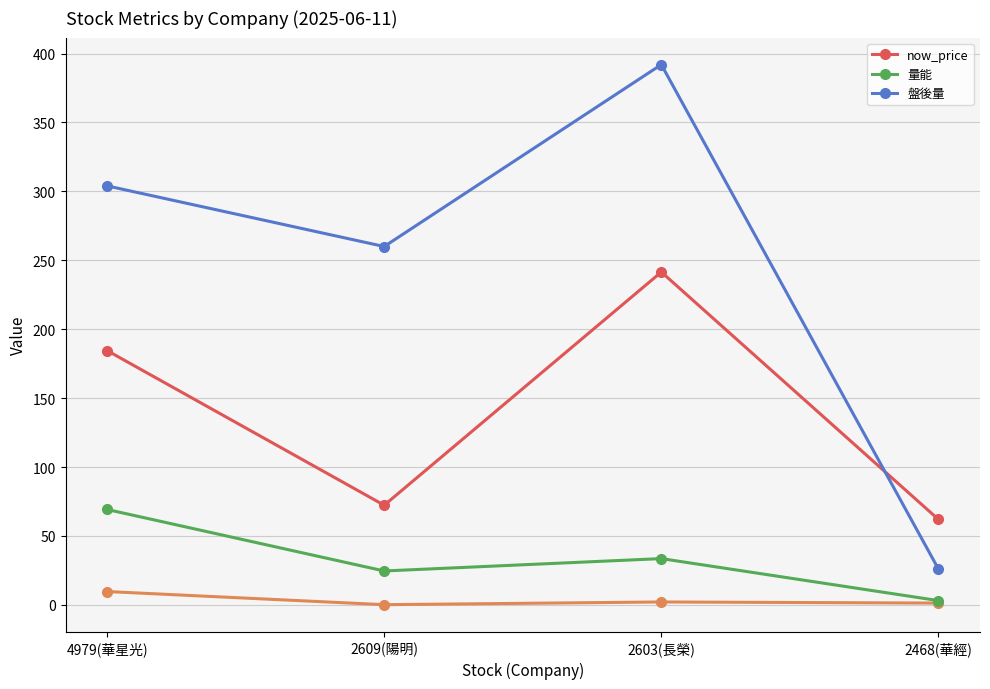

Does the chart display data point markers on the line(s)?

Yes